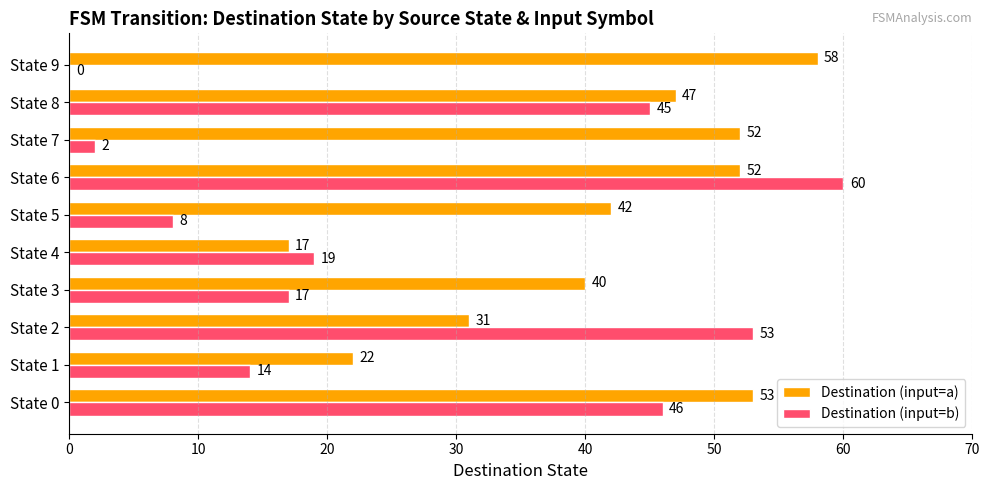

At which category is the sum across all series the highest?

State 6